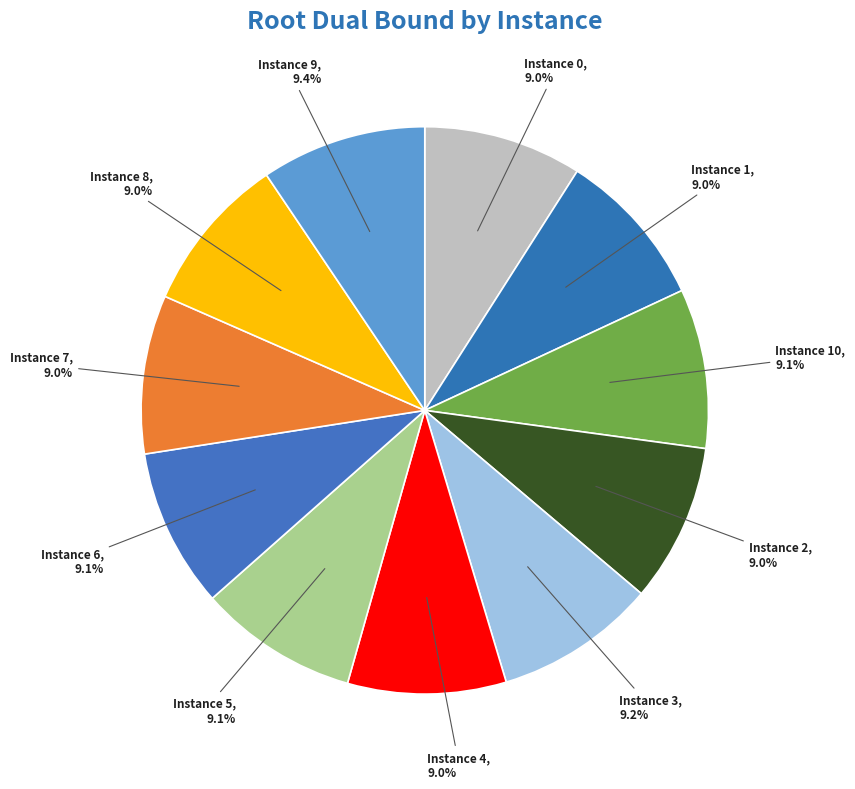

How many segments does this pie chart have?

11